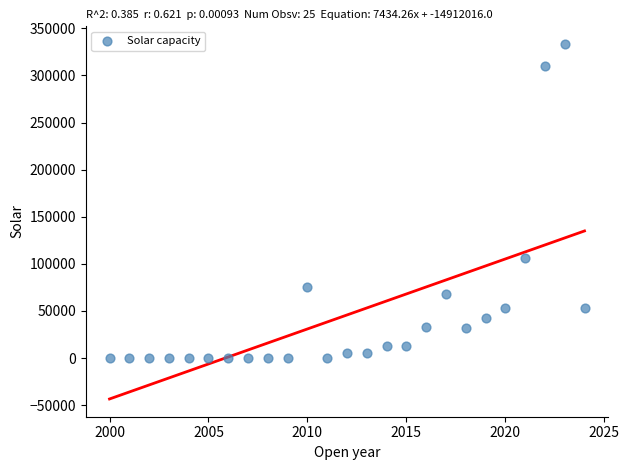

What Y value in the scatter plot is closest to 166670?

106024